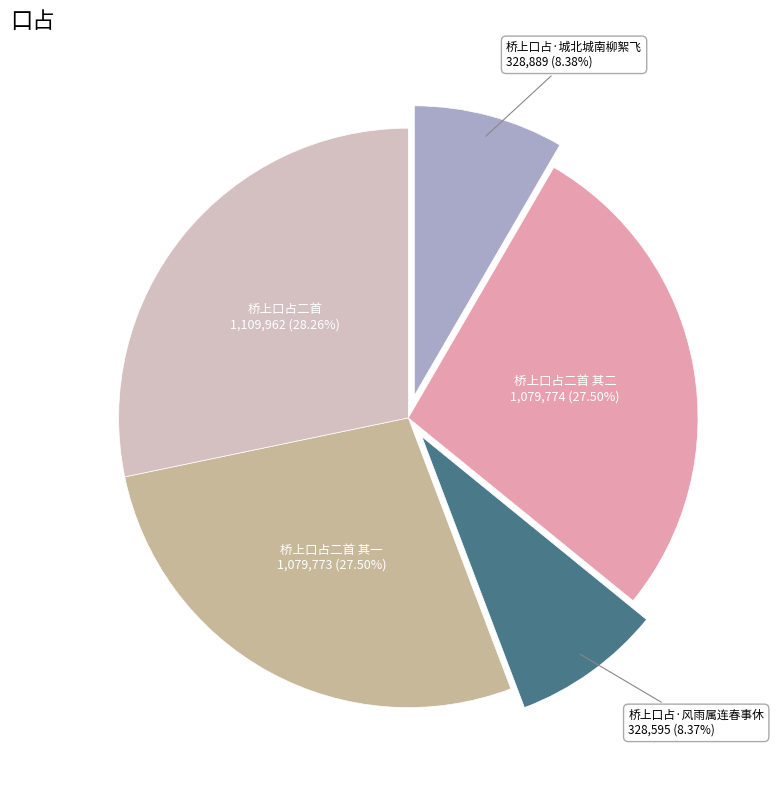

Does any single category account for the majority?

No